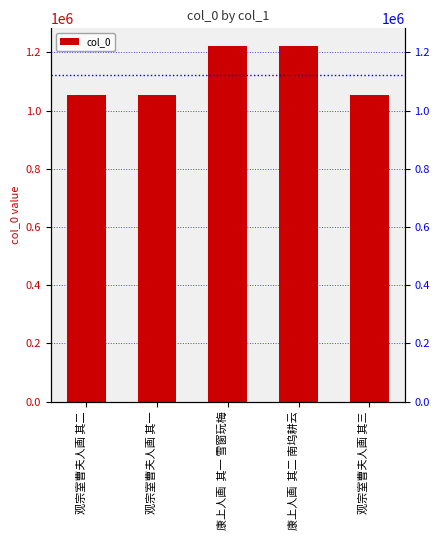

What is the sum of the values at 观宗室曹夫人画 其一 and 康上人画  其一 雪窗玩梅?

2275229